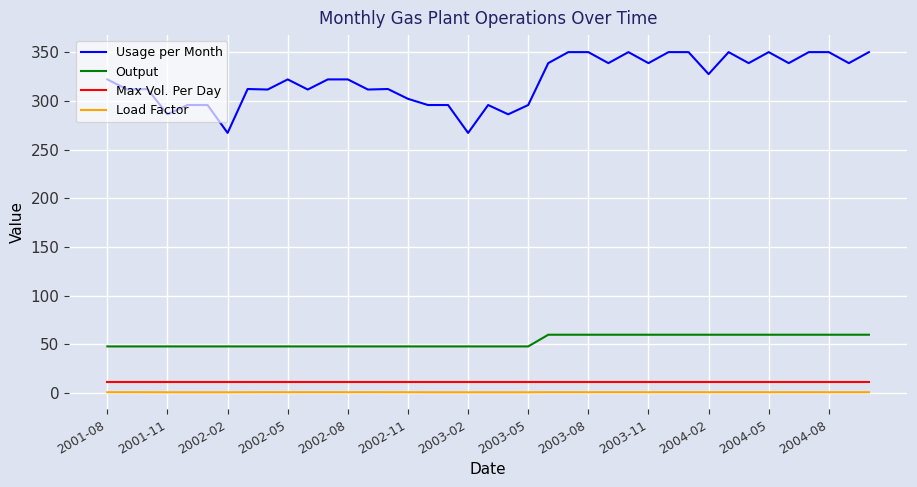

Which series has the largest range (max minus min)?

Usage per Month